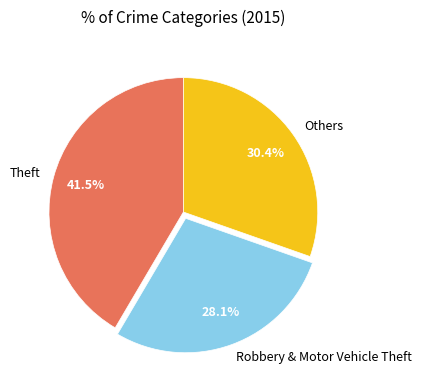

Count the number of slices in the pie.

3